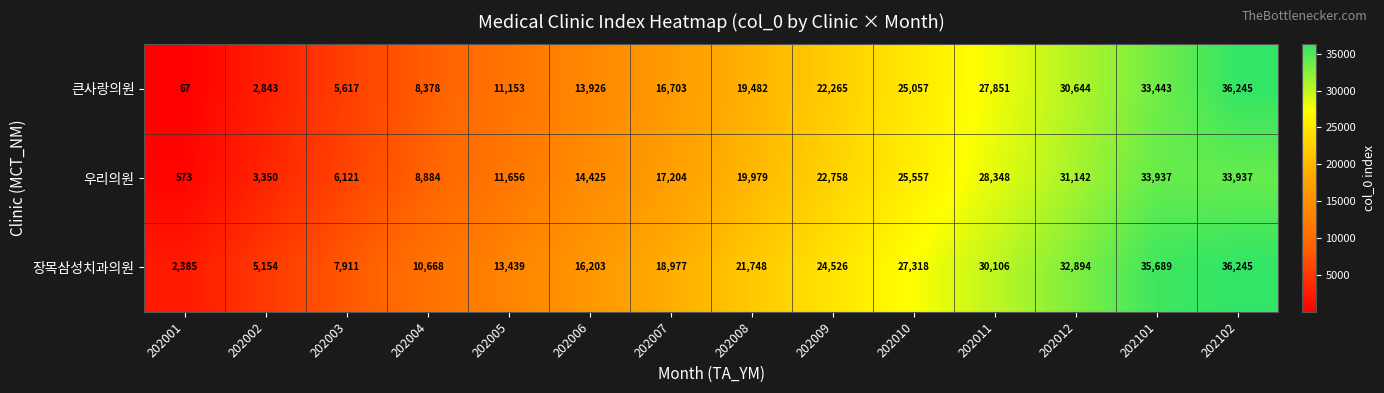

What is the approximate value of 장목삼성치과의원 at 202006, to the nearest 10?

16200